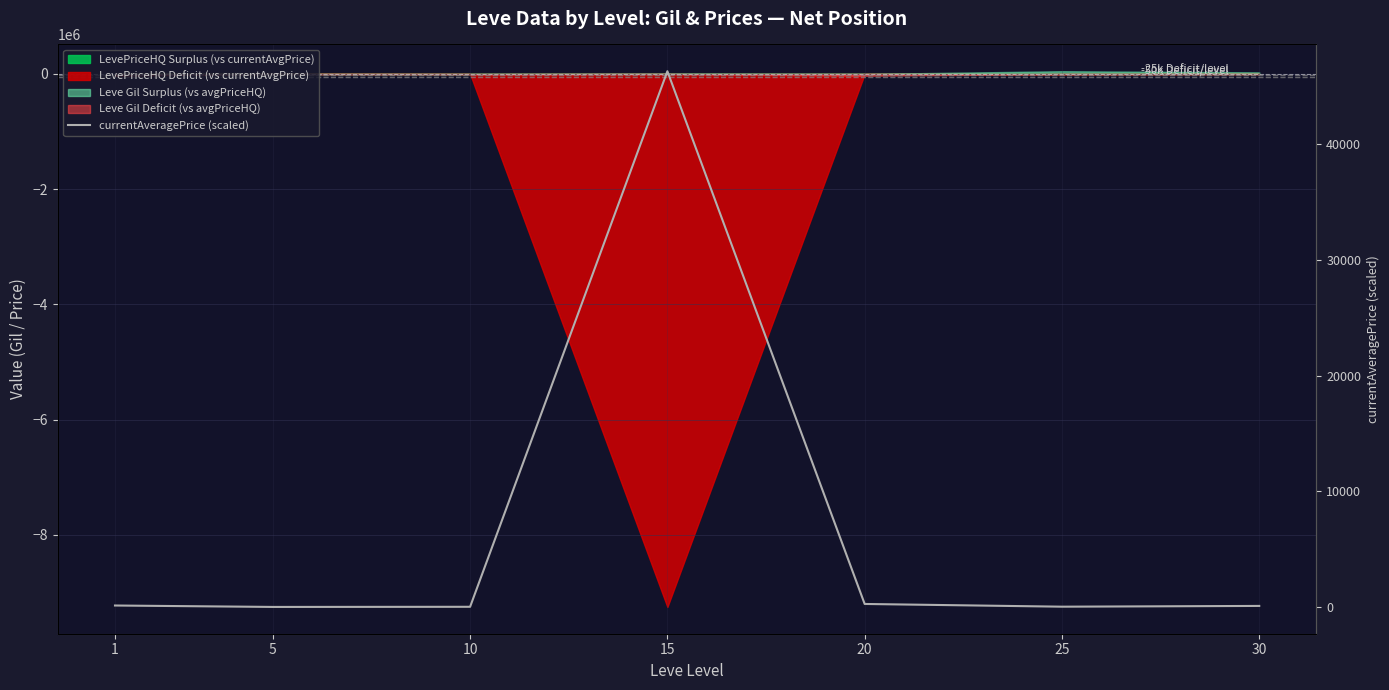

What is the approximate value at 15?

46305.6